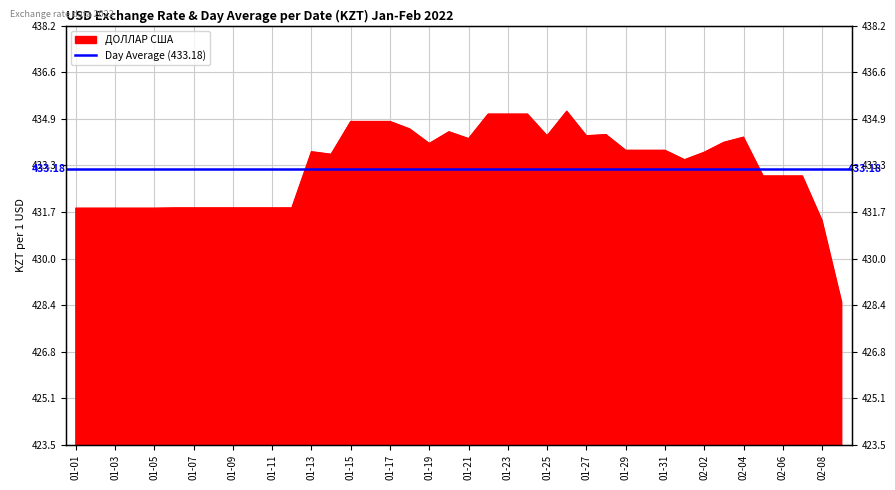

Where does the data first go above 433?

01-13